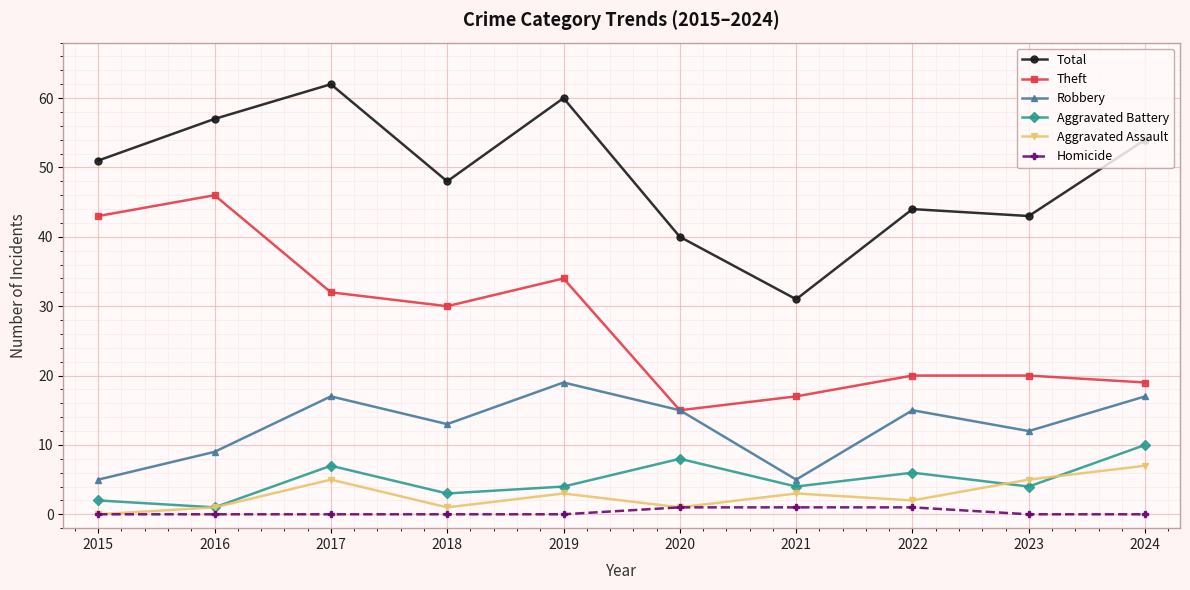

Which series changed the most between 2019 and 2023?

Total